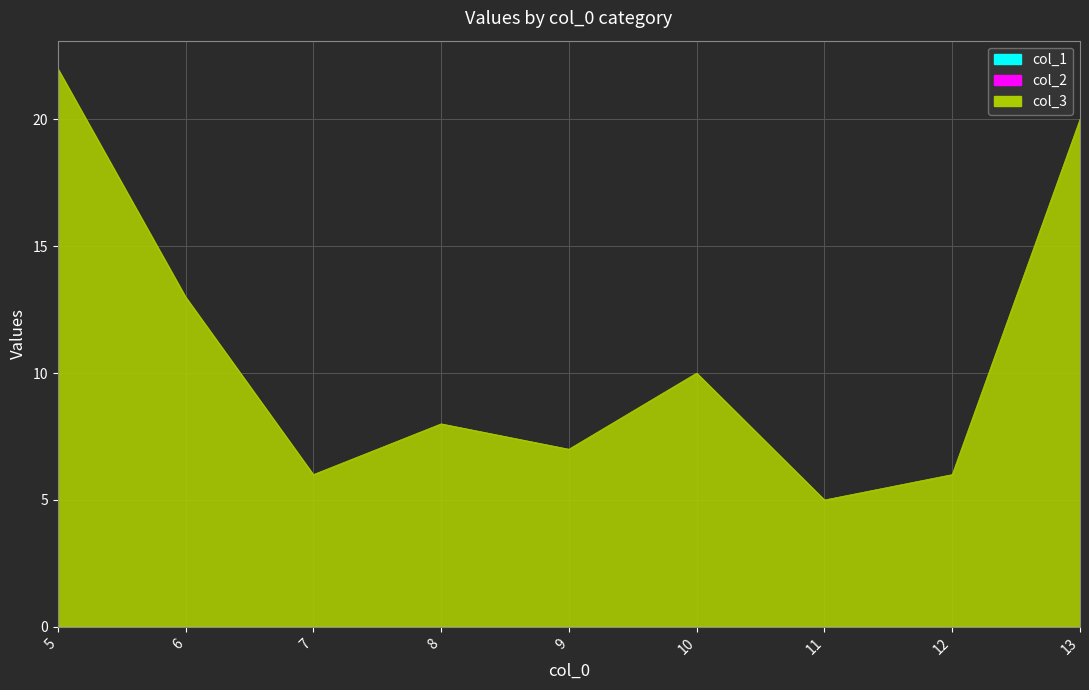

Which series changed the most between 11 and 13?

col_3